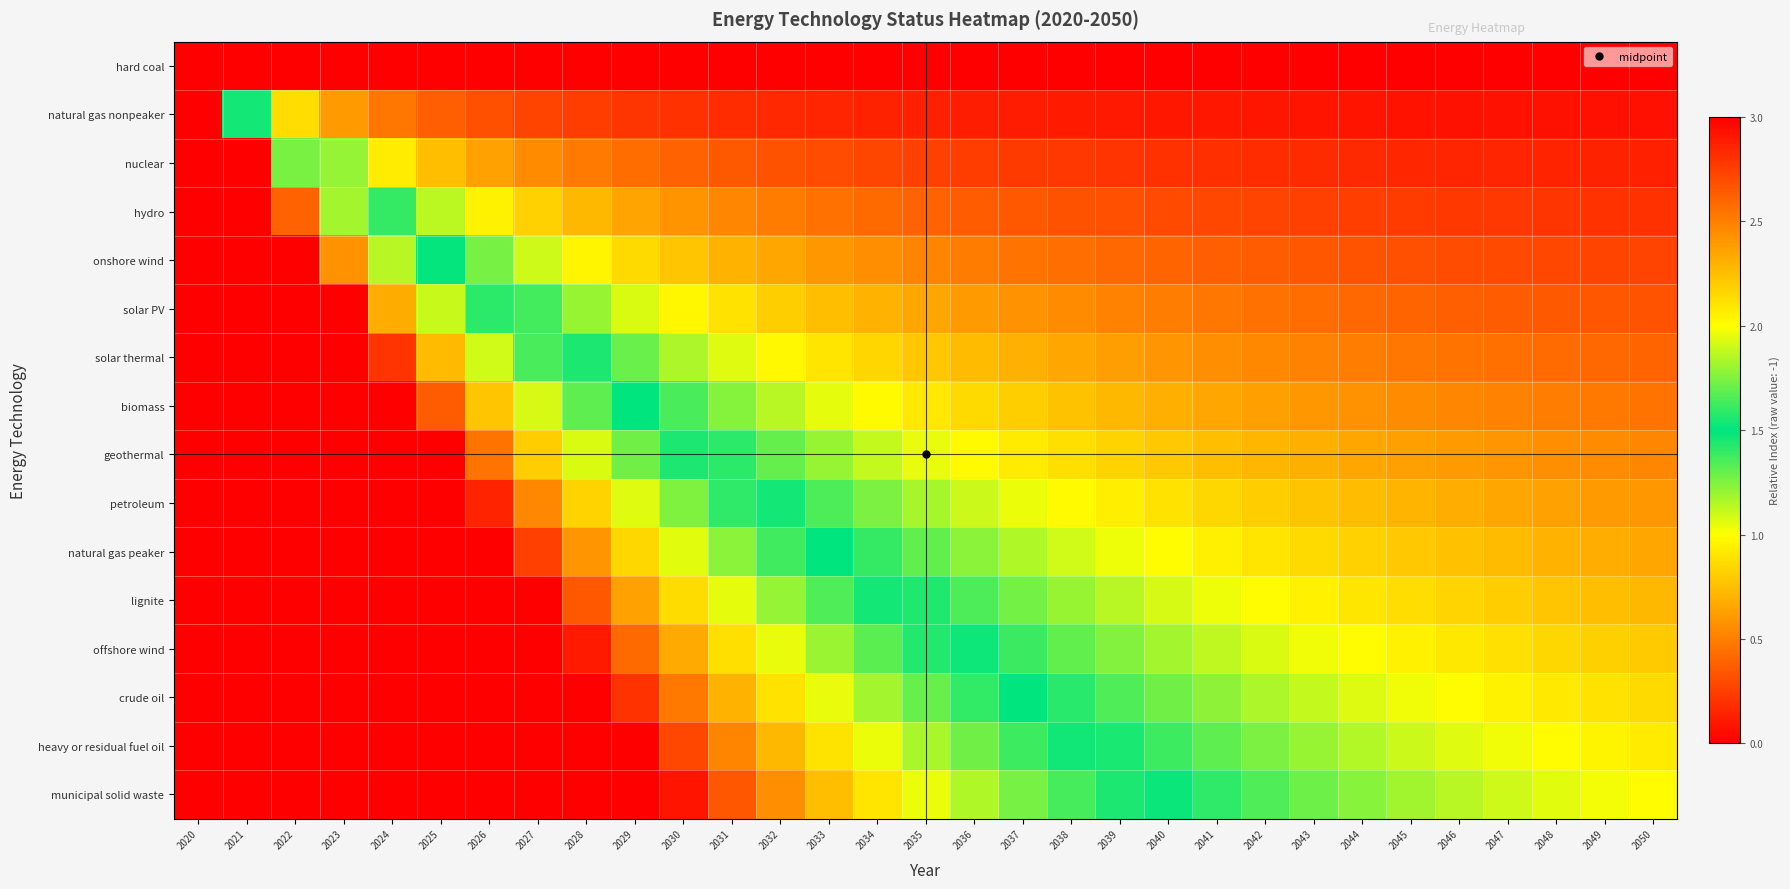

Reading right to left, list all the values displayed in this chart.

hard coal: 2050=0.0	2049=0.0	2048=0.0	2047=0.0	2046=0.0	2045=0.0	2044=0.0	2043=0.0	2042=0.0	2041=0.0	2040=0.0	2039=0.0	2038=0.0	2037=0.0	2036=0.0	2035=0.0	2034=0.0	2033=0.0	2032=0.0	2031=0.0	2030=0.0	2029=0.0	2028=0.0	2027=0.0	2026=0.0	2025=0.0	2024=0.0	2023=0.0	2022=0.0	2021=0.0	2020=0.0
natural gas nonpeaker: 2050=0.1	2049=0.1	2048=0.1	2047=0.1	2046=0.1	2045=0.1	2044=0.1	2043=0.1	2042=0.1	2041=0.1	2040=0.1	2039=0.1	2038=0.1	2037=0.1	2036=0.1	2035=0.1	2034=0.1	2033=0.2	2032=0.2	2031=0.2	2030=0.2	2029=0.2	2028=0.2	2027=0.3	2026=0.3	2025=0.4	2024=0.5	2023=0.6	2022=0.9	2021=1.5	2020=3.0
nuclear: 2050=0.1	2049=0.1	2048=0.1	2047=0.1	2046=0.2	2045=0.2	2044=0.2	2043=0.2	2042=0.2	2041=0.2	2040=0.2	2039=0.2	2038=0.2	2037=0.2	2036=0.2	2035=0.3	2034=0.3	2033=0.3	2032=0.3	2031=0.4	2030=0.4	2029=0.4	2028=0.5	2027=0.5	2026=0.6	2025=0.8	2024=0.9	2023=1.2	2022=1.7	2021=3.0	2020=3.0
hydro: 2050=0.2	2049=0.2	2048=0.2	2047=0.2	2046=0.2	2045=0.2	2044=0.2	2043=0.3	2042=0.3	2041=0.3	2040=0.3	2039=0.3	2038=0.3	2037=0.3	2036=0.4	2035=0.4	2034=0.4	2033=0.5	2032=0.5	2031=0.5	2030=0.6	2029=0.6	2028=0.7	2027=0.8	2026=1.0	2025=1.1	2024=1.4	2023=1.8	2022=2.6	2021=3.0	2020=3.0
onshore wind: 2050=0.3	2049=0.3	2048=0.3	2047=0.3	2046=0.3	2045=0.3	2044=0.3	2043=0.3	2042=0.4	2041=0.4	2040=0.4	2039=0.4	2038=0.4	2037=0.5	2036=0.5	2035=0.5	2034=0.6	2033=0.6	2032=0.7	2031=0.7	2030=0.8	2029=0.9	2028=1.0	2027=1.1	2026=1.3	2025=1.5	2024=1.9	2023=2.4	2022=3.0	2021=3.0	2020=3.0
solar PV: 2050=0.3	2049=0.3	2048=0.4	2047=0.4	2046=0.4	2045=0.4	2044=0.4	2043=0.4	2042=0.4	2041=0.5	2040=0.5	2039=0.5	2038=0.5	2037=0.6	2036=0.6	2035=0.7	2034=0.7	2033=0.8	2032=0.8	2031=0.9	2030=1.0	2029=1.1	2028=1.2	2027=1.4	2026=1.6	2025=1.9	2024=2.3	2023=3.0	2022=3.0	2021=3.0	2020=3.0
solar thermal: 2050=0.4	2049=0.4	2048=0.4	2047=0.4	2046=0.5	2045=0.5	2044=0.5	2043=0.5	2042=0.5	2041=0.6	2040=0.6	2039=0.6	2038=0.7	2037=0.7	2036=0.7	2035=0.8	2034=0.8	2033=0.9	2032=1.0	2031=1.1	2030=1.2	2029=1.3	2028=1.4	2027=1.6	2026=1.9	2025=2.3	2024=2.8	2023=3.0	2022=3.0	2021=3.0	2020=3.0
biomass: 2050=0.5	2049=0.5	2048=0.5	2047=0.5	2046=0.5	2045=0.6	2044=0.6	2043=0.6	2042=0.6	2041=0.7	2040=0.7	2039=0.7	2038=0.8	2037=0.8	2036=0.9	2035=0.9	2034=1.0	2033=1.1	2032=1.1	2031=1.2	2030=1.4	2029=1.5	2028=1.7	2027=1.9	2026=2.2	2025=2.6	2024=3.0	2023=3.0	2022=3.0	2021=3.0	2020=3.0
geothermal: 2050=0.5	2049=0.5	2048=0.6	2047=0.6	2046=0.6	2045=0.6	2044=0.7	2043=0.7	2042=0.7	2041=0.8	2040=0.8	2039=0.8	2038=0.9	2037=0.9	2036=1.0	2035=1.0	2034=1.1	2033=1.2	2032=1.3	2031=1.4	2030=1.6	2029=1.7	2028=1.9	2027=2.2	2026=2.5	2025=3.0	2024=3.0	2023=3.0	2022=3.0	2021=3.0	2020=3.0
petroleum: 2050=0.6	2049=0.6	2048=0.6	2047=0.7	2046=0.7	2045=0.7	2044=0.7	2043=0.8	2042=0.8	2041=0.8	2040=0.9	2039=0.9	2038=1.0	2037=1.0	2036=1.1	2035=1.2	2034=1.3	2033=1.4	2032=1.5	2031=1.6	2030=1.7	2029=1.9	2028=2.2	2027=2.5	2026=2.9	2025=3.0	2024=3.0	2023=3.0	2022=3.0	2021=3.0	2020=3.0
natural gas peaker: 2050=0.7	2049=0.7	2048=0.7	2047=0.7	2046=0.8	2045=0.8	2044=0.8	2043=0.9	2042=0.9	2041=0.9	2040=1.0	2039=1.0	2038=1.1	2037=1.2	2036=1.2	2035=1.3	2034=1.4	2033=1.5	2032=1.6	2031=1.8	2030=1.9	2029=2.2	2028=2.4	2027=2.7	2026=3.0	2025=3.0	2024=3.0	2023=3.0	2022=3.0	2021=3.0	2020=3.0
lignite: 2050=0.7	2049=0.8	2048=0.8	2047=0.8	2046=0.8	2045=0.9	2044=0.9	2043=0.9	2042=1.0	2041=1.0	2040=1.1	2039=1.1	2038=1.2	2037=1.3	2036=1.3	2035=1.4	2034=1.5	2033=1.7	2032=1.8	2031=1.9	2030=2.1	2029=2.4	2028=2.7	2027=3.0	2026=3.0	2025=3.0	2024=3.0	2023=3.0	2022=3.0	2021=3.0	2020=3.0
offshore wind: 2050=0.8	2049=0.8	2048=0.8	2047=0.9	2046=0.9	2045=0.9	2044=1.0	2043=1.0	2042=1.1	2041=1.1	2040=1.2	2039=1.2	2038=1.3	2037=1.4	2036=1.5	2035=1.6	2034=1.7	2033=1.8	2032=2.0	2031=2.1	2030=2.3	2029=2.6	2028=2.9	2027=3.0	2026=3.0	2025=3.0	2024=3.0	2023=3.0	2022=3.0	2021=3.0	2020=3.0
crude oil: 2050=0.9	2049=0.9	2048=0.9	2047=1.0	2046=1.0	2045=1.0	2044=1.1	2043=1.1	2042=1.2	2041=1.2	2040=1.3	2039=1.3	2038=1.4	2037=1.5	2036=1.6	2035=1.7	2034=1.8	2033=2.0	2032=2.1	2031=2.3	2030=2.5	2029=2.8	2028=3.0	2027=3.0	2026=3.0	2025=3.0	2024=3.0	2023=3.0	2022=3.0	2021=3.0	2020=3.0
heavy or residual fuel oil: 2050=0.9	2049=1.0	2048=1.0	2047=1.0	2046=1.1	2045=1.1	2044=1.2	2043=1.2	2042=1.3	2041=1.3	2040=1.4	2039=1.5	2038=1.5	2037=1.6	2036=1.7	2035=1.8	2034=2.0	2033=2.1	2032=2.3	2031=2.5	2030=2.7	2029=3.0	2028=3.0	2027=3.0	2026=3.0	2025=3.0	2024=3.0	2023=3.0	2022=3.0	2021=3.0	2020=3.0
municipal solid waste: 2050=1.0	2049=1.0	2048=1.1	2047=1.1	2046=1.1	2045=1.2	2044=1.2	2043=1.3	2042=1.3	2041=1.4	2040=1.5	2039=1.6	2038=1.6	2037=1.7	2036=1.8	2035=2.0	2034=2.1	2033=2.3	2032=2.4	2031=2.7	2030=2.9	2029=3.0	2028=3.0	2027=3.0	2026=3.0	2025=3.0	2024=3.0	2023=3.0	2022=3.0	2021=3.0	2020=3.0